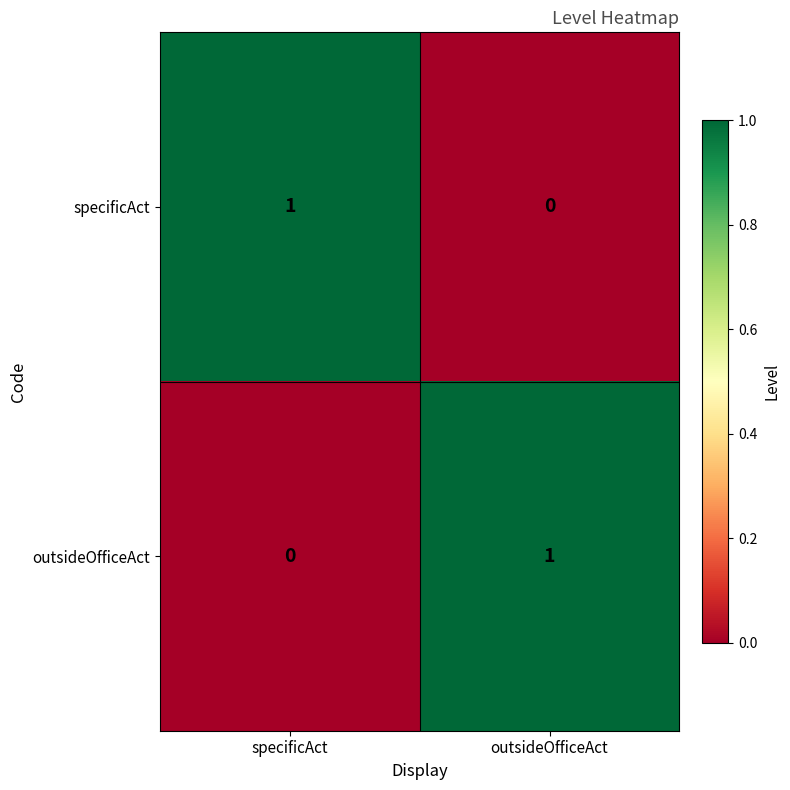

At which label is specificAct closest to 0?

outsideOfficeAct